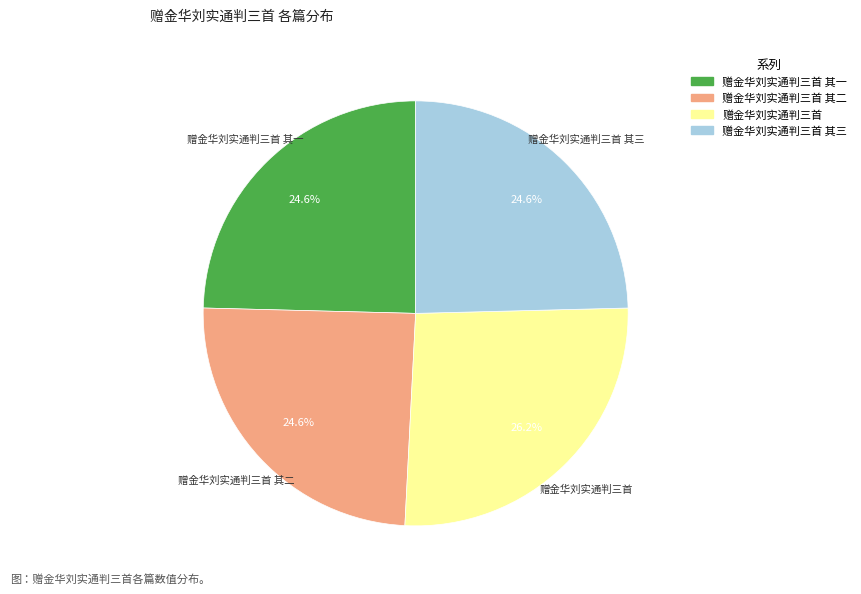

Is there a majority slice in this chart?

No